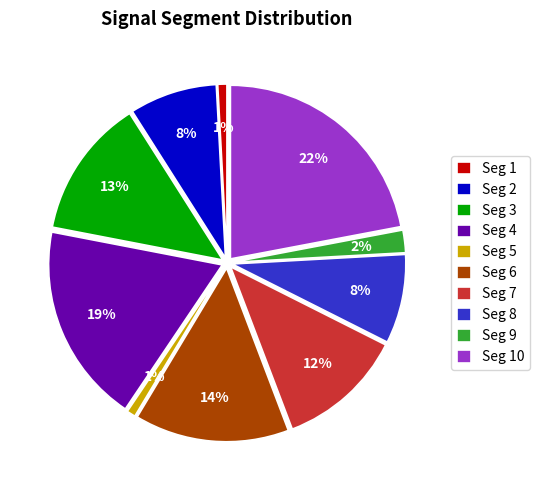

How many segments does this pie chart have?

10